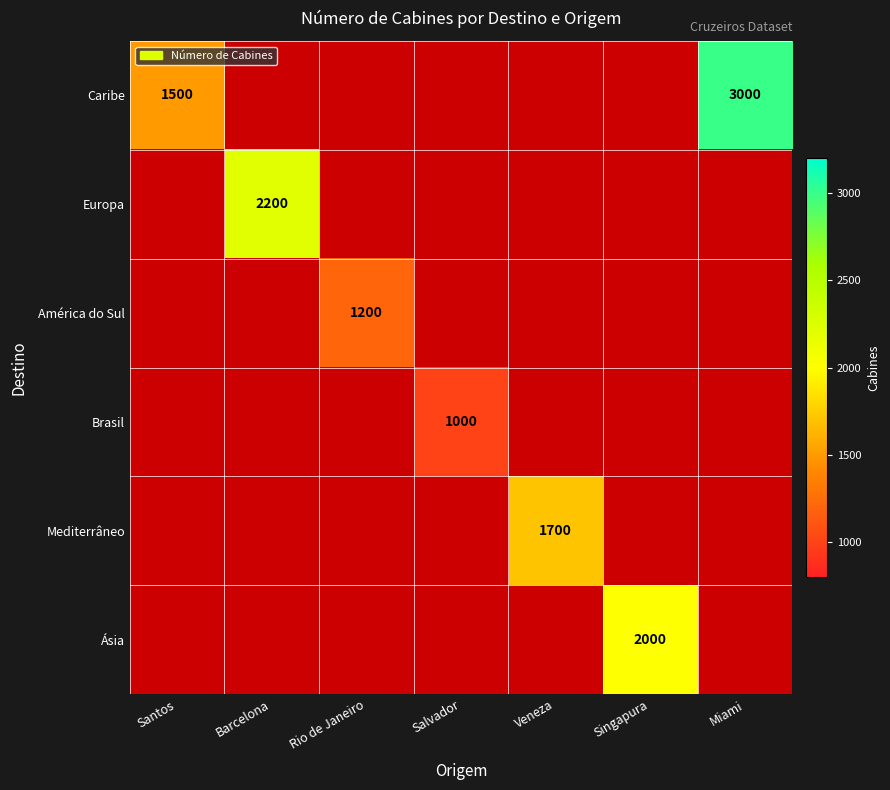

Rank the series at Miami from lowest to highest value.

Europa, América do Sul, Brasil, Mediterrâneo, Ásia, Caribe